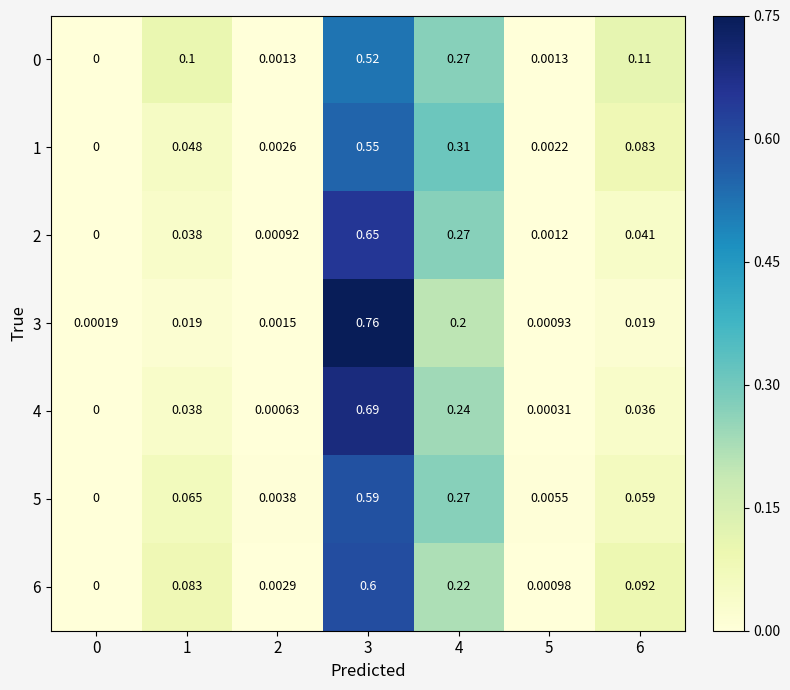

Is the value of 6 at 4 greater than the value of 2 at 6?

Yes